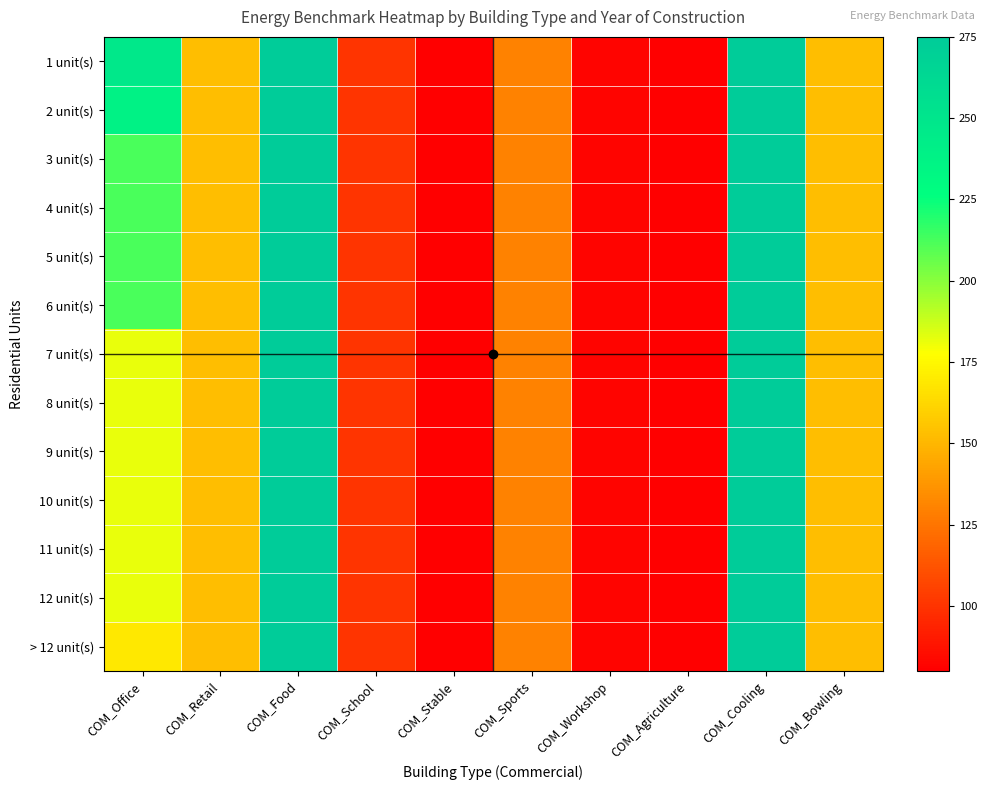

Reading left to right, list all the values displayed in this chart.

1 unit(s): COM_Office=247	COM_Retail=153	COM_Food=275	COM_School=100	COM_Stable=80	COM_Sports=130	COM_Workshop=82	COM_Agriculture=80	COM_Cooling=275	COM_Bowling=153
2 unit(s): COM_Office=238	COM_Retail=153	COM_Food=275	COM_School=100	COM_Stable=80	COM_Sports=130	COM_Workshop=82	COM_Agriculture=80	COM_Cooling=275	COM_Bowling=153
3 unit(s): COM_Office=212	COM_Retail=153	COM_Food=275	COM_School=100	COM_Stable=80	COM_Sports=130	COM_Workshop=82	COM_Agriculture=80	COM_Cooling=275	COM_Bowling=153
4 unit(s): COM_Office=212	COM_Retail=153	COM_Food=275	COM_School=100	COM_Stable=80	COM_Sports=130	COM_Workshop=82	COM_Agriculture=80	COM_Cooling=275	COM_Bowling=153
5 unit(s): COM_Office=212	COM_Retail=153	COM_Food=275	COM_School=100	COM_Stable=80	COM_Sports=130	COM_Workshop=82	COM_Agriculture=80	COM_Cooling=275	COM_Bowling=153
6 unit(s): COM_Office=212	COM_Retail=153	COM_Food=275	COM_School=100	COM_Stable=80	COM_Sports=130	COM_Workshop=82	COM_Agriculture=80	COM_Cooling=275	COM_Bowling=153
7 unit(s): COM_Office=182	COM_Retail=153	COM_Food=275	COM_School=100	COM_Stable=80	COM_Sports=130	COM_Workshop=82	COM_Agriculture=80	COM_Cooling=275	COM_Bowling=153
8 unit(s): COM_Office=182	COM_Retail=153	COM_Food=275	COM_School=100	COM_Stable=80	COM_Sports=130	COM_Workshop=82	COM_Agriculture=80	COM_Cooling=275	COM_Bowling=153
9 unit(s): COM_Office=182	COM_Retail=153	COM_Food=275	COM_School=100	COM_Stable=80	COM_Sports=130	COM_Workshop=82	COM_Agriculture=80	COM_Cooling=275	COM_Bowling=153
10 unit(s): COM_Office=182	COM_Retail=153	COM_Food=275	COM_School=100	COM_Stable=80	COM_Sports=130	COM_Workshop=82	COM_Agriculture=80	COM_Cooling=275	COM_Bowling=153
11 unit(s): COM_Office=182	COM_Retail=153	COM_Food=275	COM_School=100	COM_Stable=80	COM_Sports=130	COM_Workshop=82	COM_Agriculture=80	COM_Cooling=275	COM_Bowling=153
12 unit(s): COM_Office=182	COM_Retail=153	COM_Food=275	COM_School=100	COM_Stable=80	COM_Sports=130	COM_Workshop=82	COM_Agriculture=80	COM_Cooling=275	COM_Bowling=153
> 12 unit(s): COM_Office=169	COM_Retail=153	COM_Food=275	COM_School=100	COM_Stable=80	COM_Sports=130	COM_Workshop=82	COM_Agriculture=80	COM_Cooling=275	COM_Bowling=153